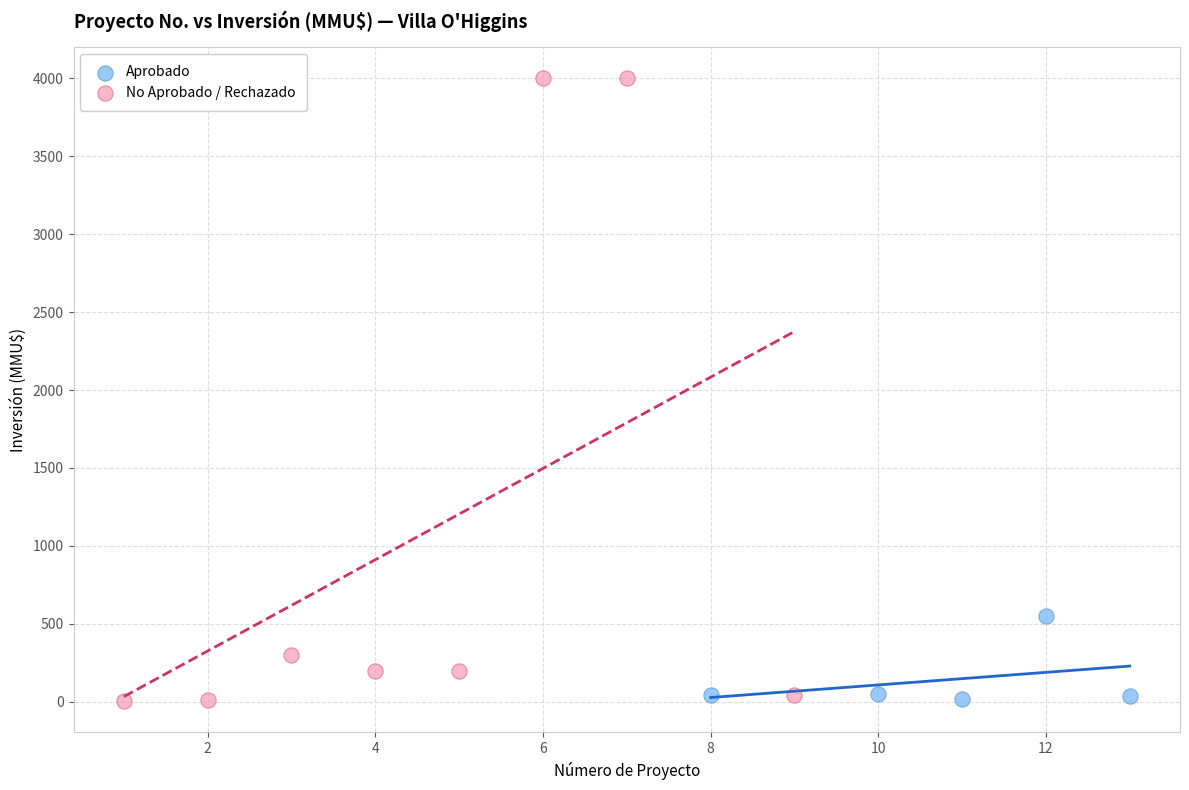

Which series reaches the maximum Y coordinate?

No Aprobado / Rechazado